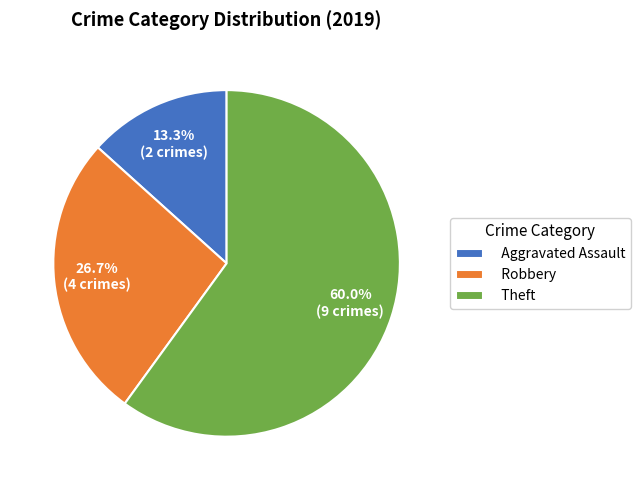

Does Theft represent more than half of the total?

Yes